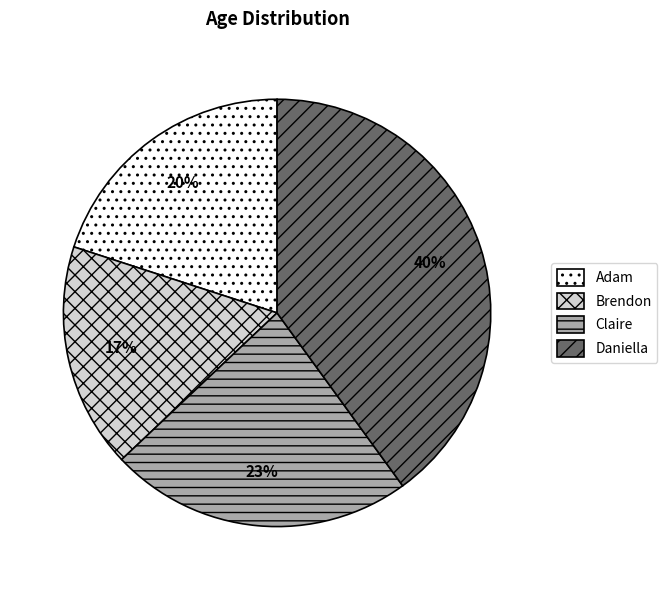

Combined, do Daniella and Brendon account for over 50%?

Yes